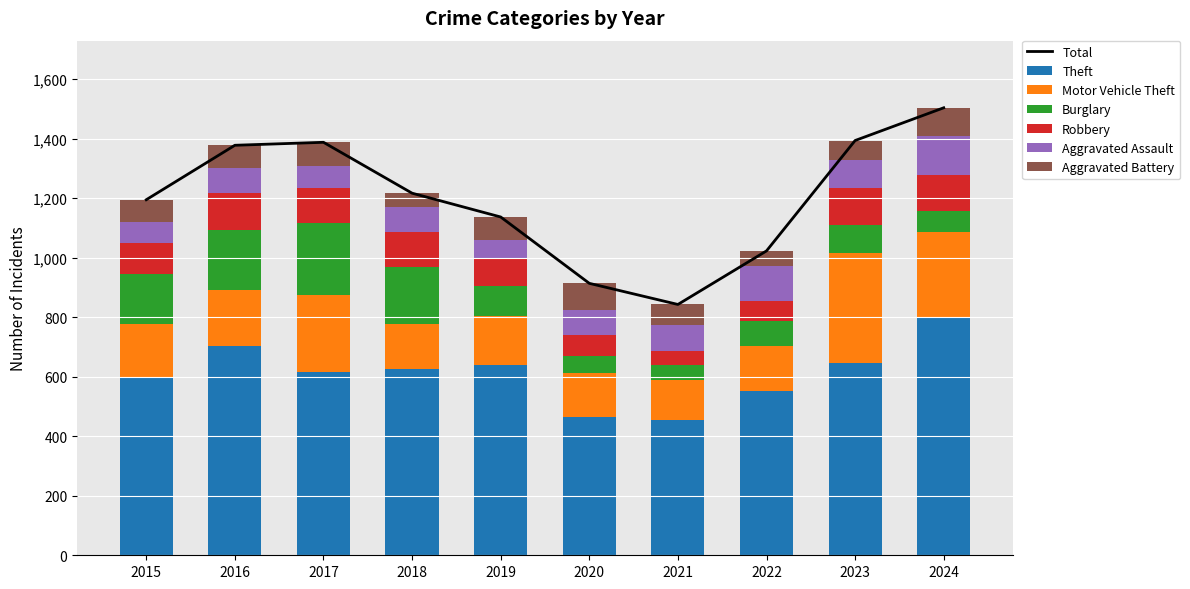

Between 2021 and 2018, which is larger?

2018